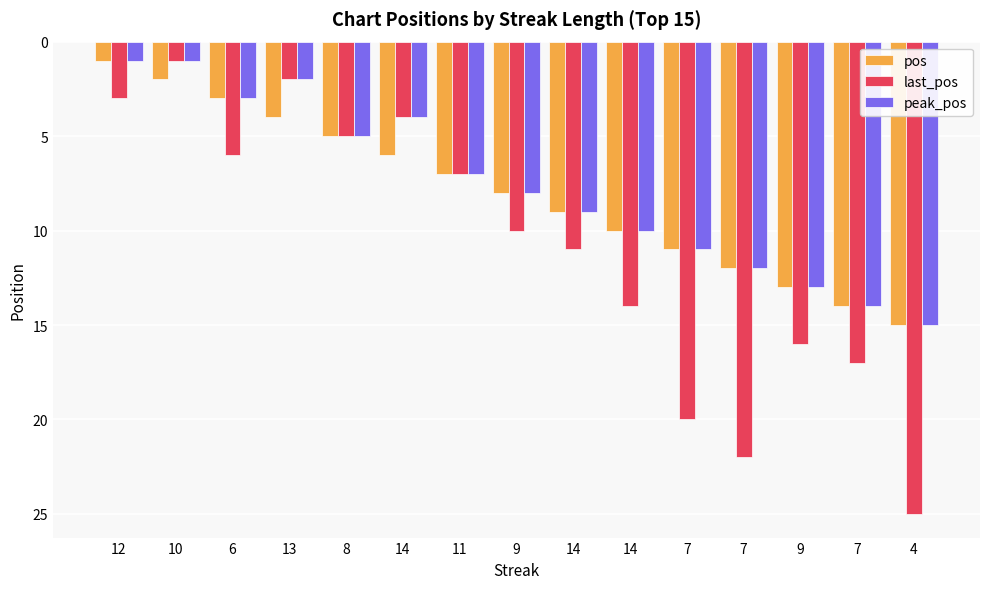

Rank the categories by last_pos value from highest to lowest.

4, 7, 7, 7, 9, 14, 14, 9, 11, 6, 8, 14, 12, 13, 10